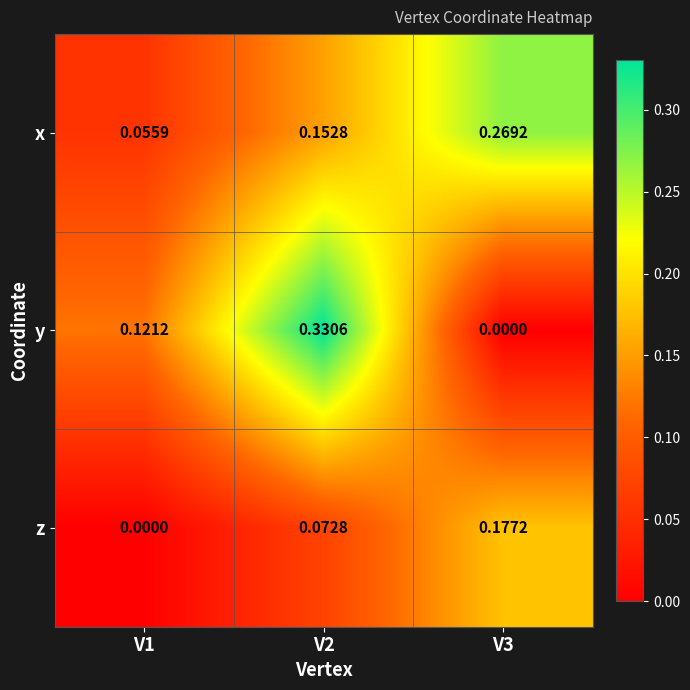

Which series has the widest spread of values?

y